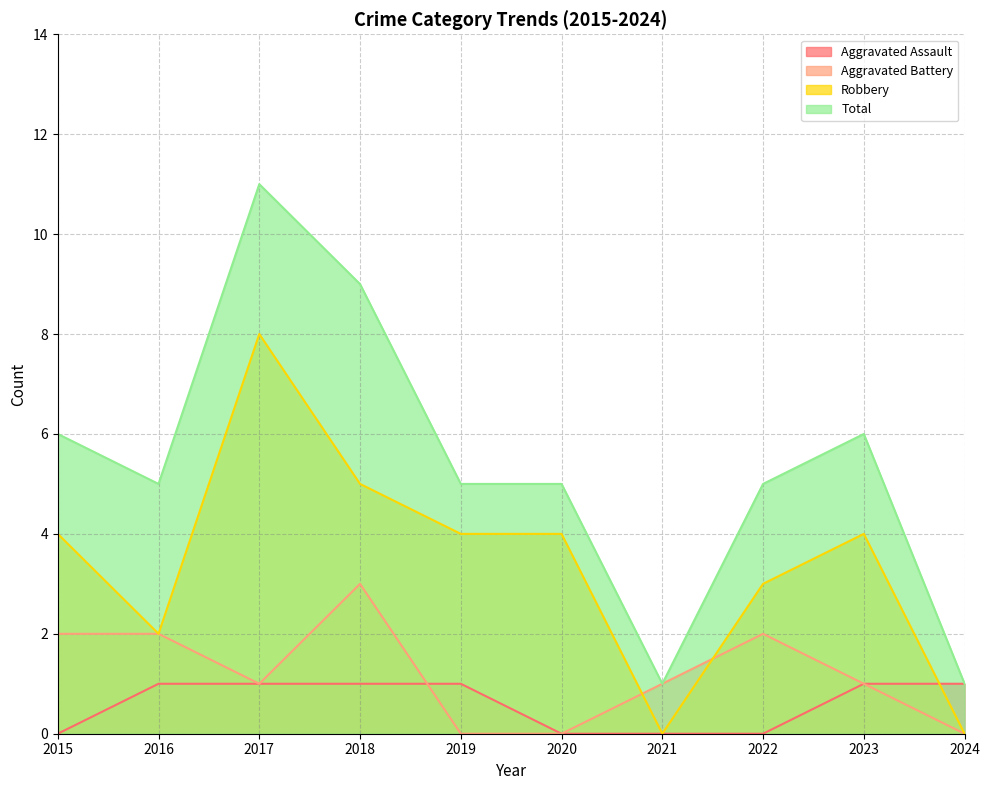

Does the chart have visible grid lines?

Yes